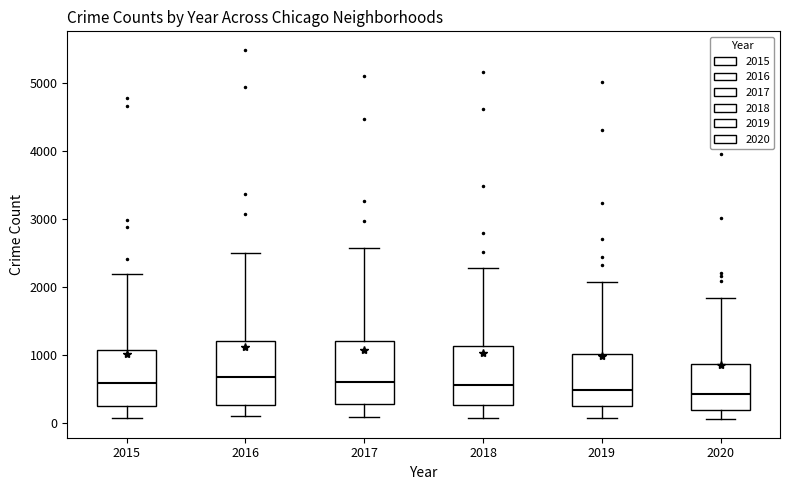

Reading left to right, read every box against the y-axis: the position of its median line, the range the box covers, and the ends of its whiskers. The values are not printed on the chart, so give them approximately, as read against the axis.

2015: median 600, box 300 to 1100, whiskers 100 to 2200
2016: median 700, box 300 to 1200, whiskers 100 to 2500
2017: median 600, box 300 to 1200, whiskers 100 to 2600
2018: median 600, box 300 to 1100, whiskers 100 to 2300
2019: median 500, box 300 to 1000, whiskers 100 to 2100
2020: median 400, box 200 to 900, whiskers 100 to 1800